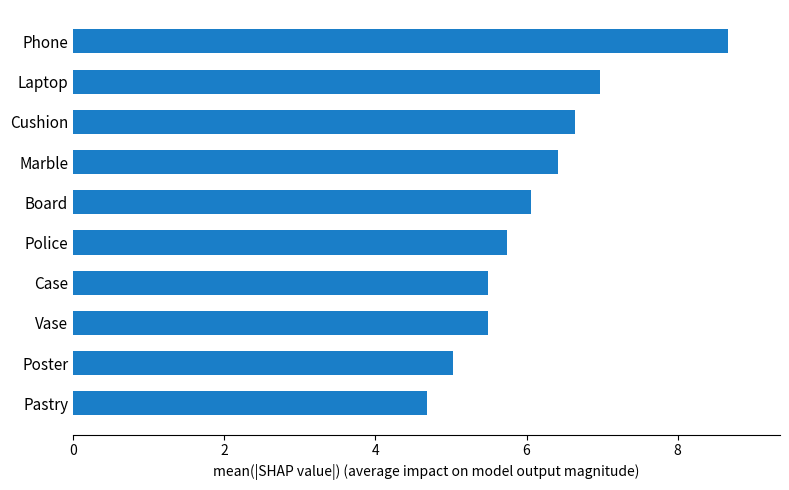

How many data points are above 6?

5